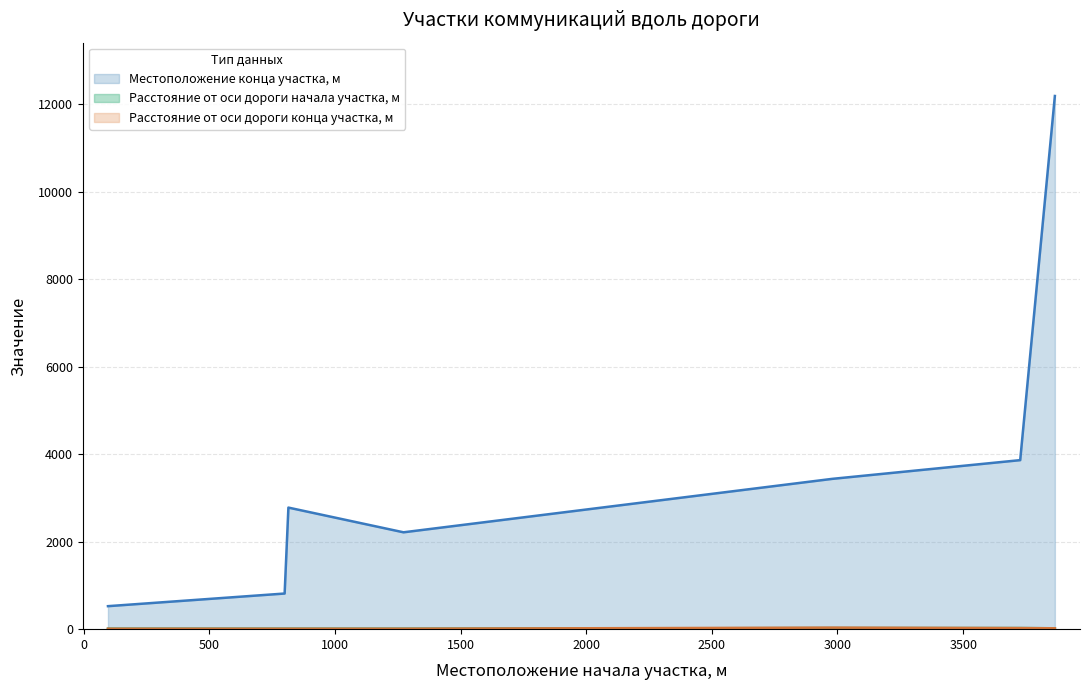

True or false: Расстояние от оси дороги конца участка, м and Местоположение конца участка, м intersect in this chart.

False